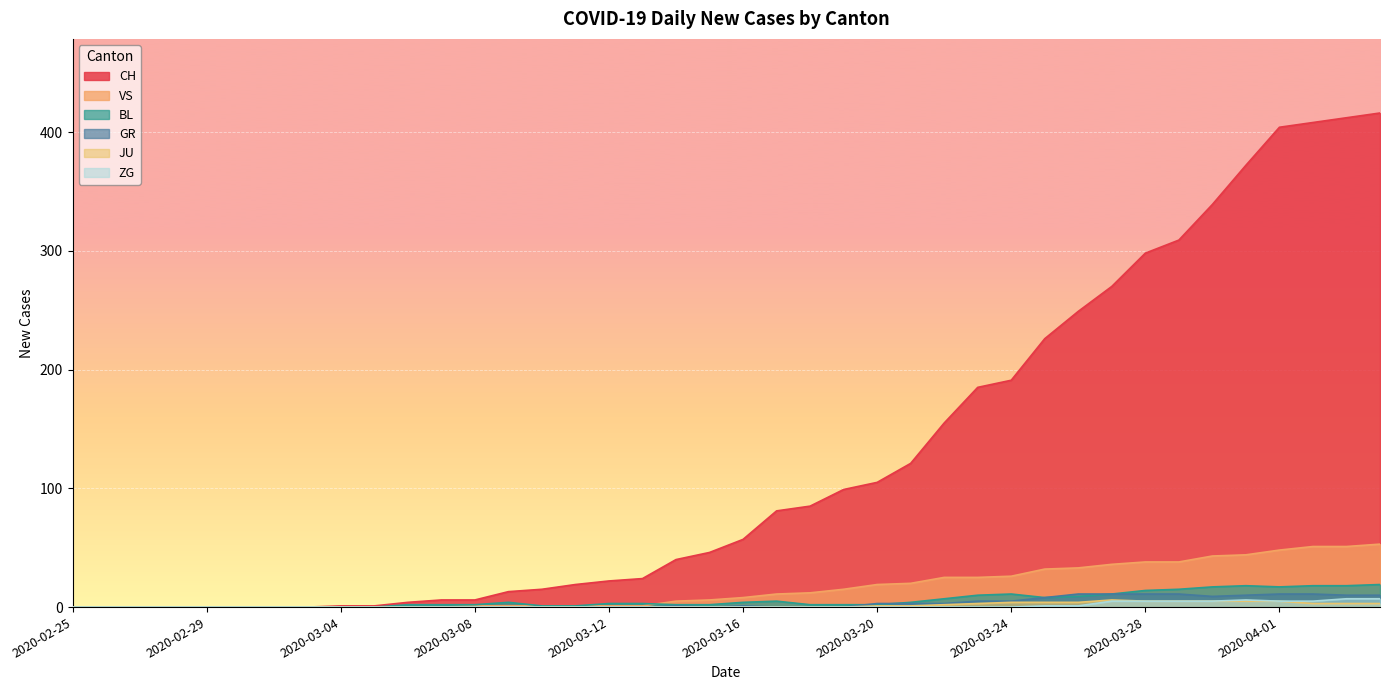

List the series in order of their peak value, lowest first.

JU, ZG, GR, BL, VS, CH